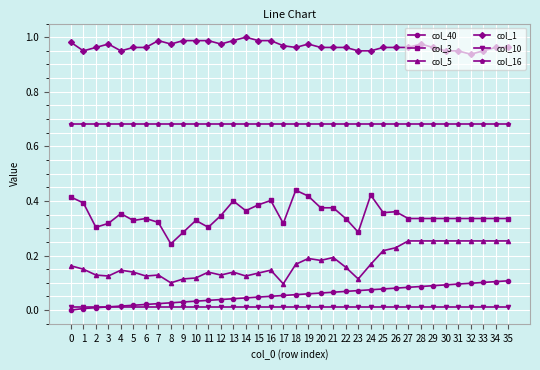

The col_40 series shows 0.2 at 32. True or false?

False